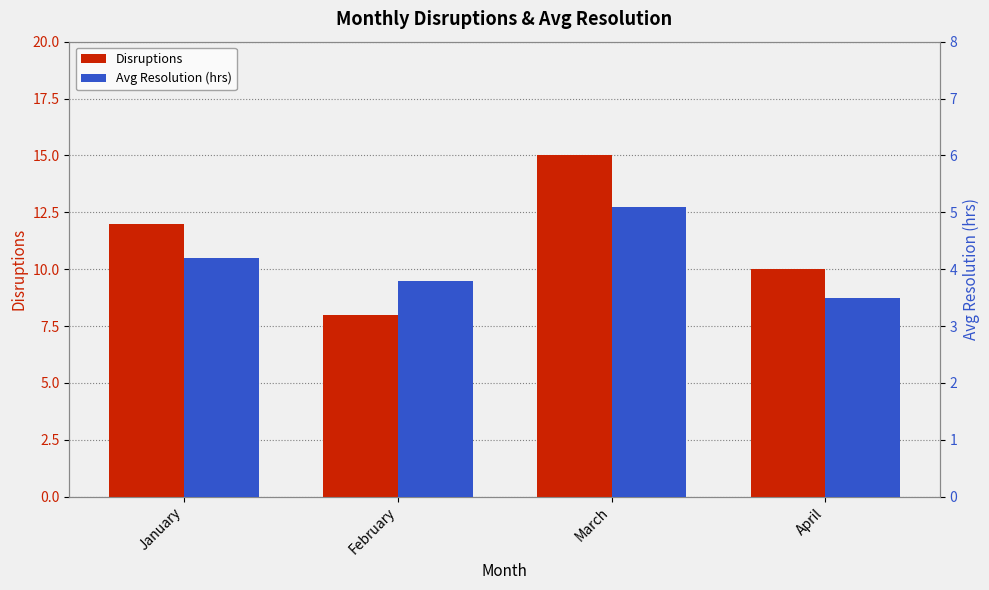

True or false: Disruptions has a value of 23.0 at March.

False